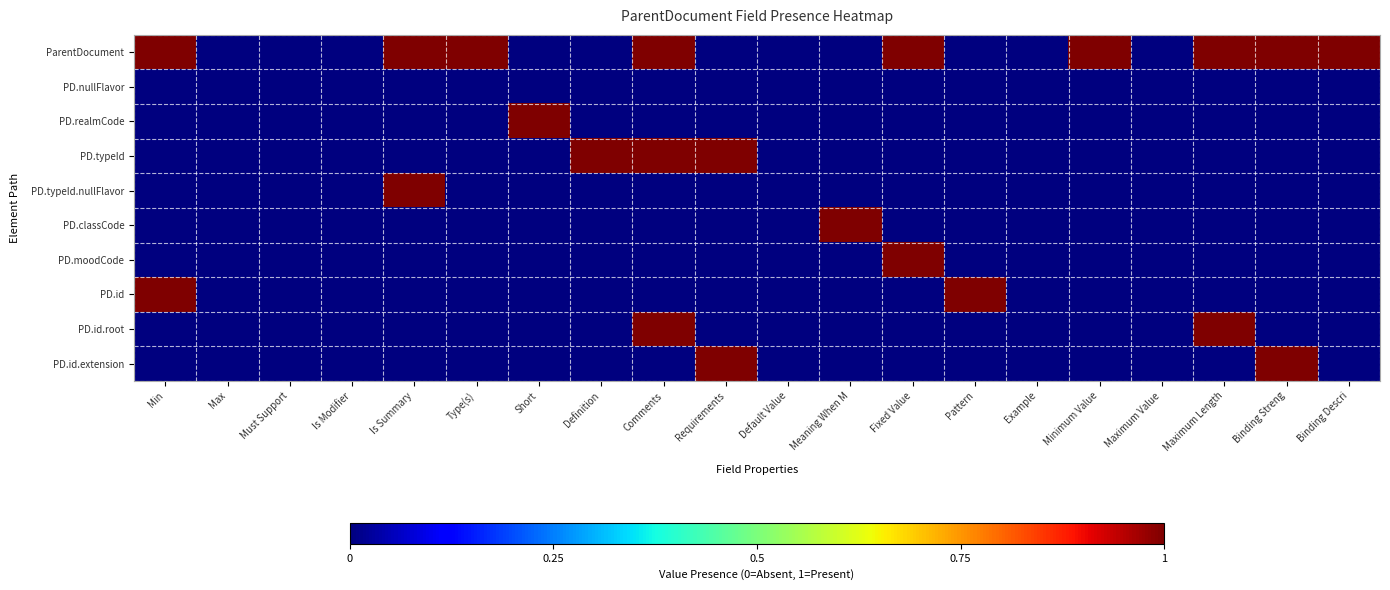

Reading right to left, what are all the values shown in this chart?

ParentDocument: Binding Descri=1	Binding Streng=1	Maximum Length=1	Maximum Value=0	Minimum Value=1	Example=0	Pattern=0	Fixed Value=1	Meaning When M=0	Default Value=0	Requirements=0	Comments=1	Definition=0	Short=0	Type(s)=1	Is Summary=1	Is Modifier=0	Must Support=0	Max=0	Min=1
PD.nullFlavor: Binding Descri=0	Binding Streng=0	Maximum Length=0	Maximum Value=0	Minimum Value=0	Example=0	Pattern=0	Fixed Value=0	Meaning When M=0	Default Value=0	Requirements=0	Comments=0	Definition=0	Short=0	Type(s)=0	Is Summary=0	Is Modifier=0	Must Support=0	Max=0	Min=0
PD.realmCode: Binding Descri=0	Binding Streng=0	Maximum Length=0	Maximum Value=0	Minimum Value=0	Example=0	Pattern=0	Fixed Value=0	Meaning When M=0	Default Value=0	Requirements=0	Comments=0	Definition=0	Short=1	Type(s)=0	Is Summary=0	Is Modifier=0	Must Support=0	Max=0	Min=0
PD.typeId: Binding Descri=0	Binding Streng=0	Maximum Length=0	Maximum Value=0	Minimum Value=0	Example=0	Pattern=0	Fixed Value=0	Meaning When M=0	Default Value=0	Requirements=1	Comments=1	Definition=1	Short=0	Type(s)=0	Is Summary=0	Is Modifier=0	Must Support=0	Max=0	Min=0
PD.typeId.nullFlavor: Binding Descri=0	Binding Streng=0	Maximum Length=0	Maximum Value=0	Minimum Value=0	Example=0	Pattern=0	Fixed Value=0	Meaning When M=0	Default Value=0	Requirements=0	Comments=0	Definition=0	Short=0	Type(s)=0	Is Summary=1	Is Modifier=0	Must Support=0	Max=0	Min=0
PD.classCode: Binding Descri=0	Binding Streng=0	Maximum Length=0	Maximum Value=0	Minimum Value=0	Example=0	Pattern=0	Fixed Value=0	Meaning When M=1	Default Value=0	Requirements=0	Comments=0	Definition=0	Short=0	Type(s)=0	Is Summary=0	Is Modifier=0	Must Support=0	Max=0	Min=0
PD.moodCode: Binding Descri=0	Binding Streng=0	Maximum Length=0	Maximum Value=0	Minimum Value=0	Example=0	Pattern=0	Fixed Value=1	Meaning When M=0	Default Value=0	Requirements=0	Comments=0	Definition=0	Short=0	Type(s)=0	Is Summary=0	Is Modifier=0	Must Support=0	Max=0	Min=0
PD.id: Binding Descri=0	Binding Streng=0	Maximum Length=0	Maximum Value=0	Minimum Value=0	Example=0	Pattern=1	Fixed Value=0	Meaning When M=0	Default Value=0	Requirements=0	Comments=0	Definition=0	Short=0	Type(s)=0	Is Summary=0	Is Modifier=0	Must Support=0	Max=0	Min=1
PD.id.root: Binding Descri=0	Binding Streng=0	Maximum Length=1	Maximum Value=0	Minimum Value=0	Example=0	Pattern=0	Fixed Value=0	Meaning When M=0	Default Value=0	Requirements=0	Comments=1	Definition=0	Short=0	Type(s)=0	Is Summary=0	Is Modifier=0	Must Support=0	Max=0	Min=0
PD.id.extension: Binding Descri=0	Binding Streng=1	Maximum Length=0	Maximum Value=0	Minimum Value=0	Example=0	Pattern=0	Fixed Value=0	Meaning When M=0	Default Value=0	Requirements=1	Comments=0	Definition=0	Short=0	Type(s)=0	Is Summary=0	Is Modifier=0	Must Support=0	Max=0	Min=0